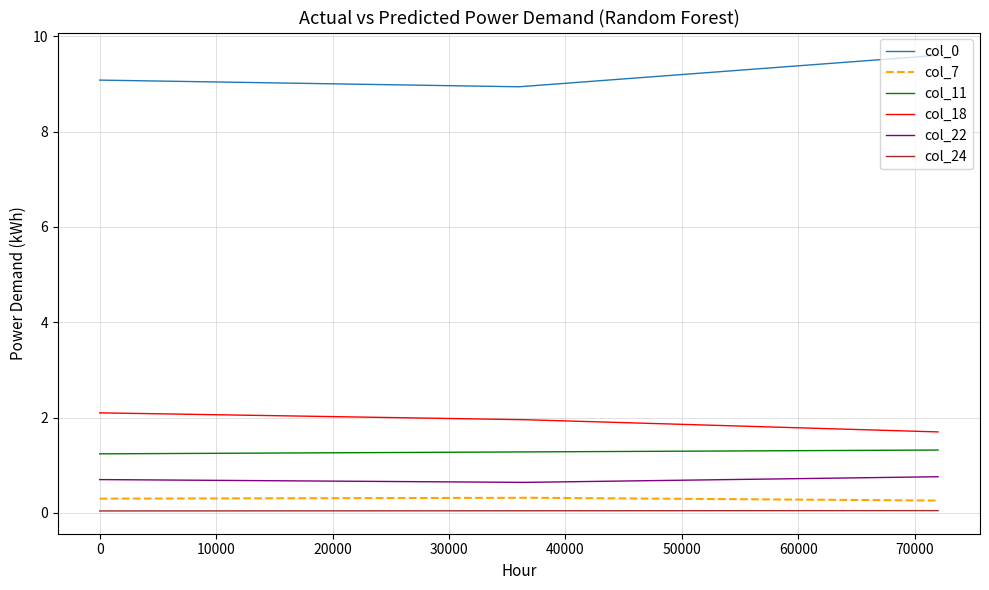

True or false: col_22 and col_11 intersect in this chart.

False